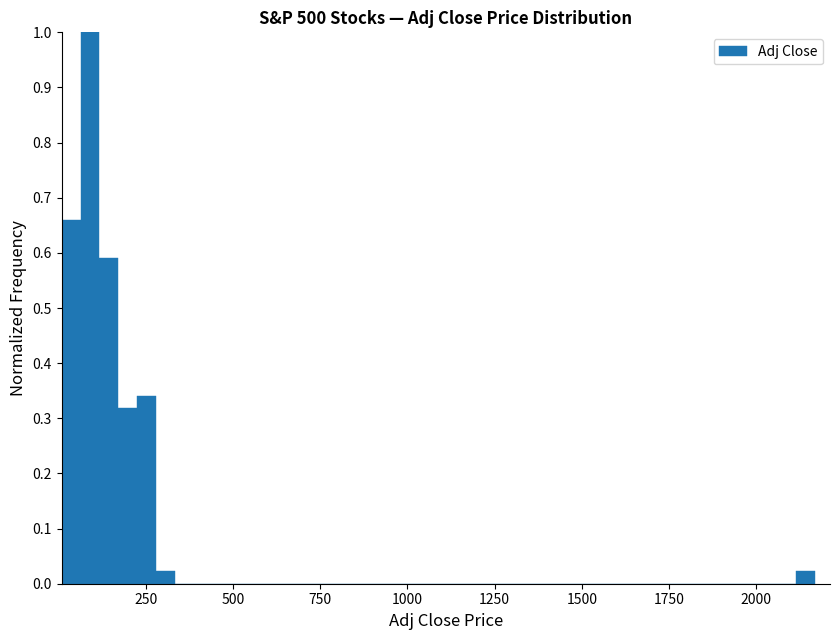

Read against the x-axis, roughly where is the centre of the tallest bar?

100